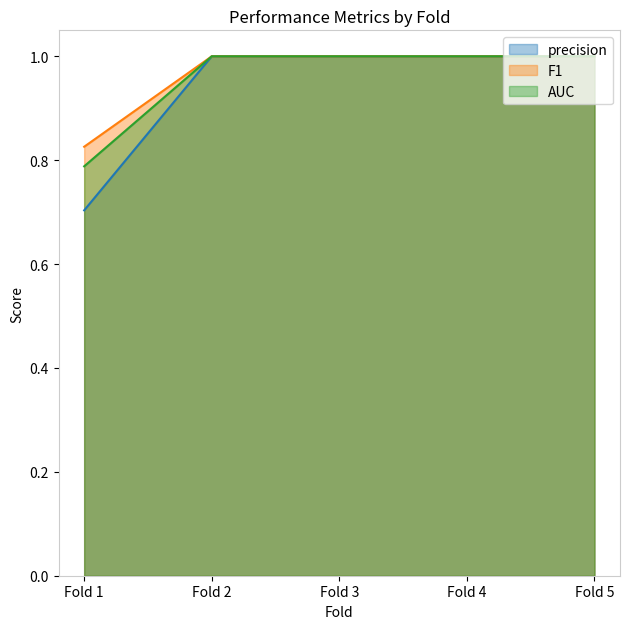

Is it true that F1 equals 1.0 at Fold 2?

True